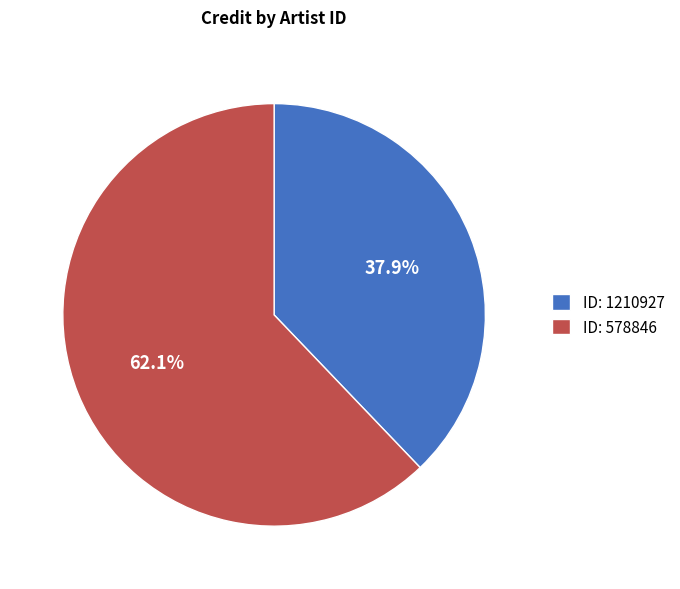

Does any single category account for the majority?

Yes